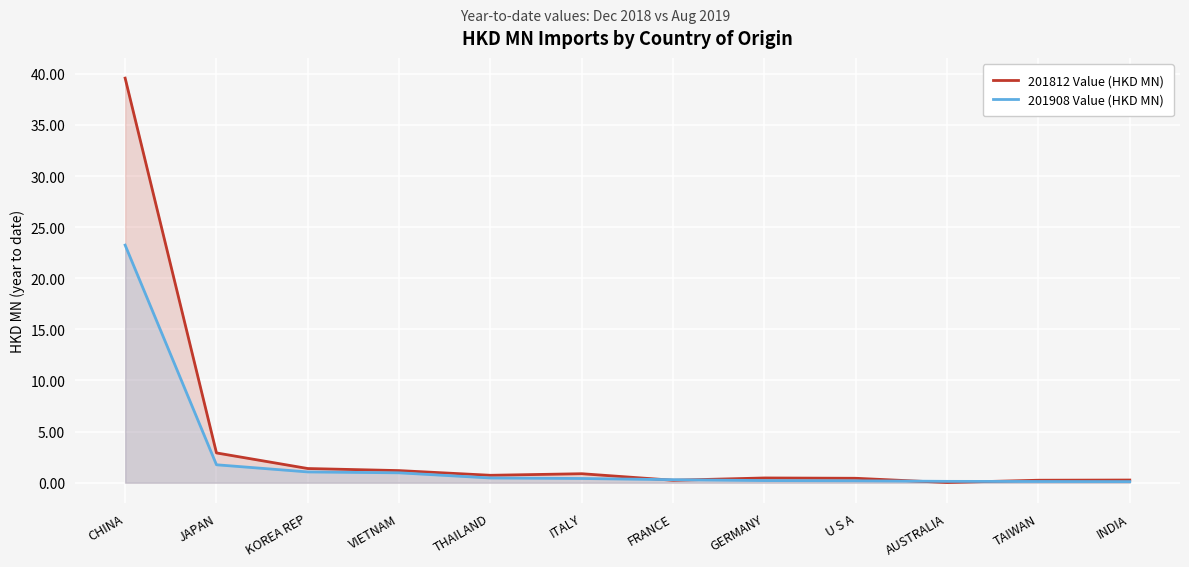

Which series ends up on top after the final intersection of 201908 Value (HKD MN) and 201812 Value (HKD MN)?

201812 Value (HKD MN)